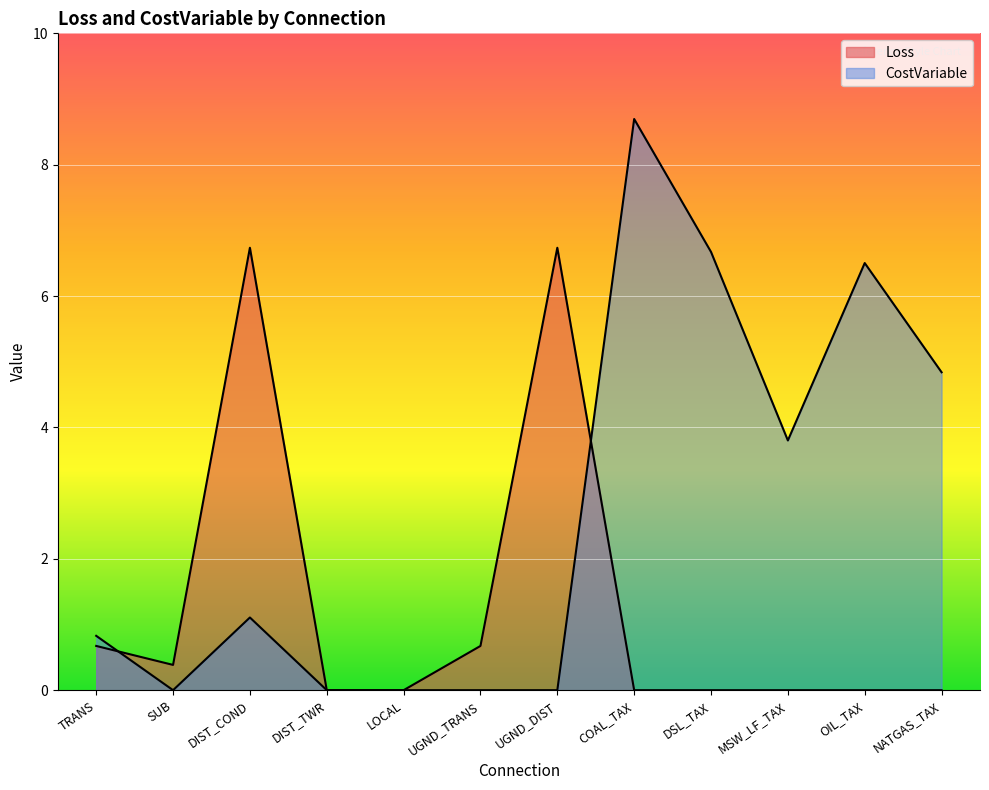

How many values in the CostVariable series are below 1?

6